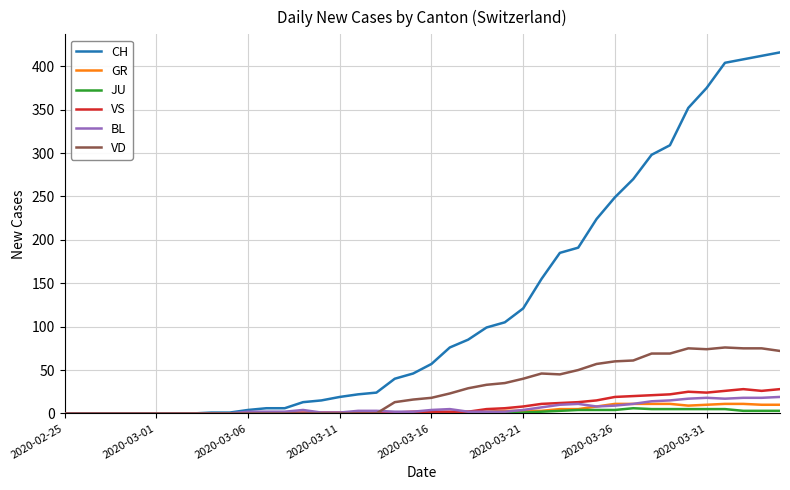

Which series has the largest total across all categories?

CH